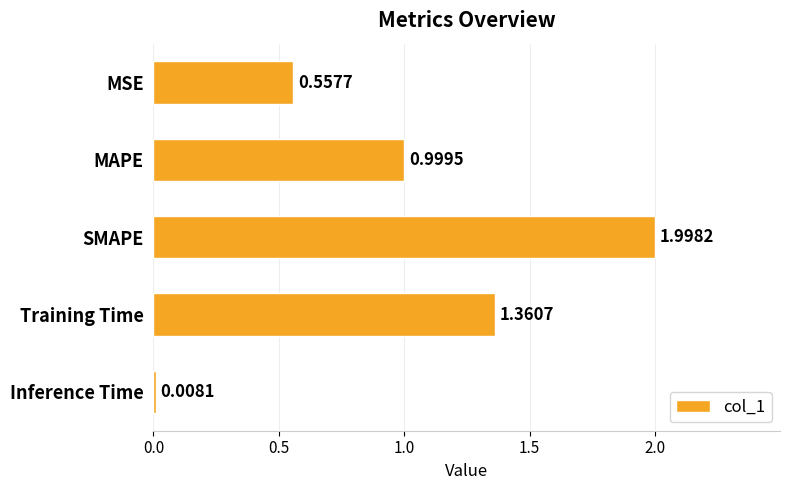

Which label corresponds to the largest value in the chart?

SMAPE